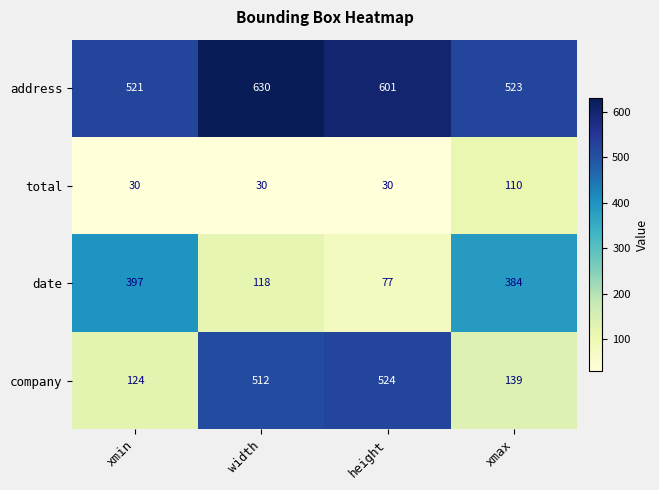

List the series in order of their overall mean, highest first.

address, company, date, total